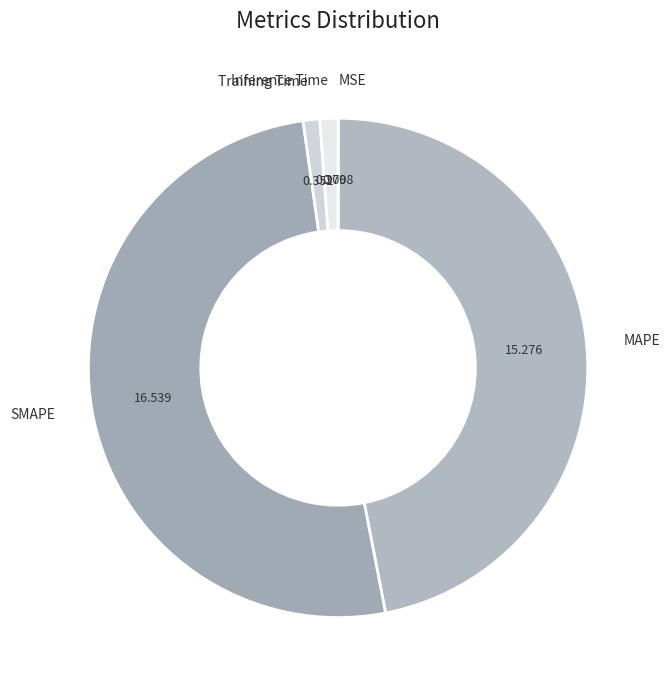

Is the sum of Training Time and MAPE greater than half?

No